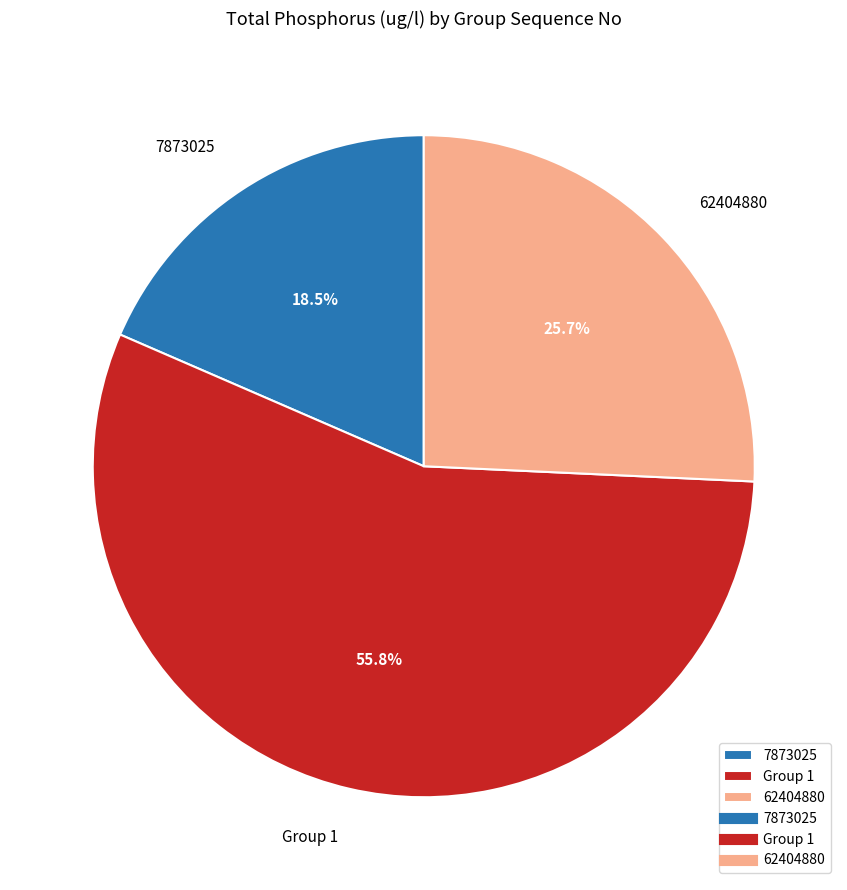

To the nearest percent, what is the difference between the largest and smallest slice percentages?

37%